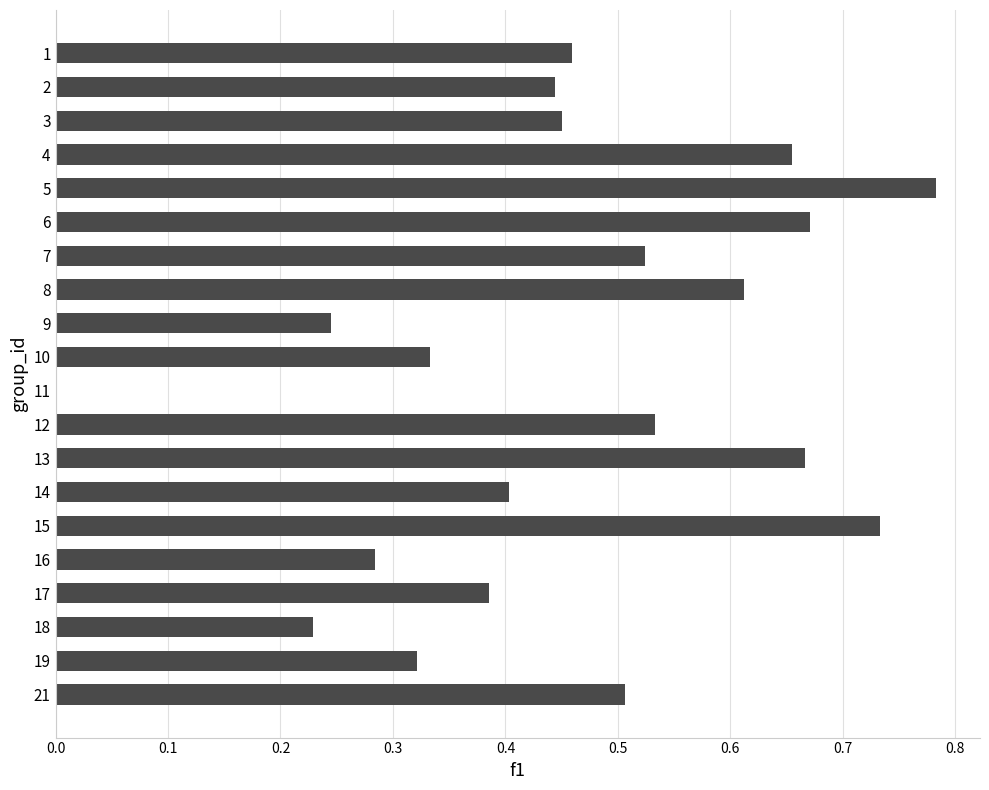

How many values are between 0 and 1?

20